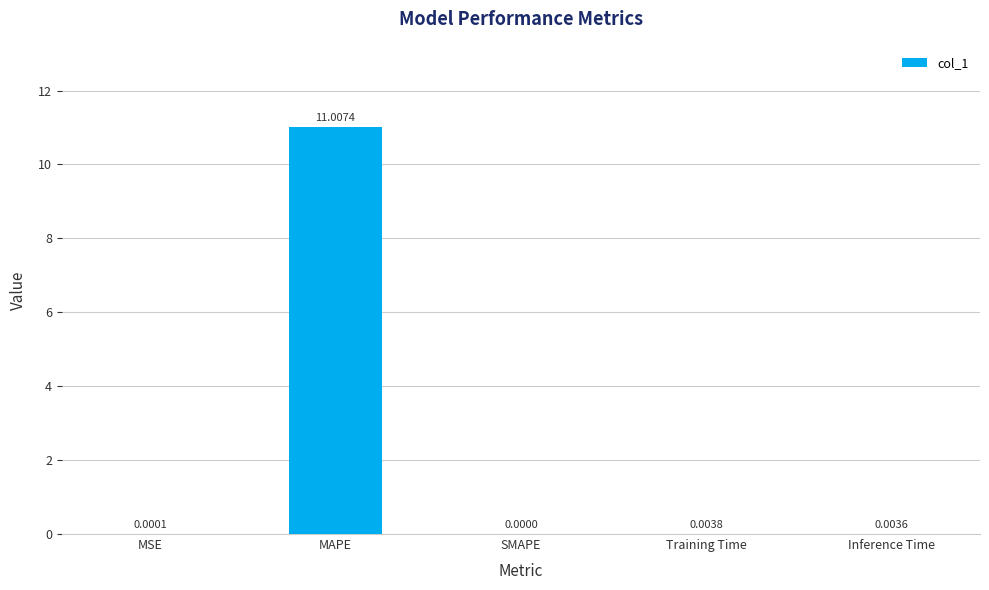

What is the maximum value shown in the chart?

11.0